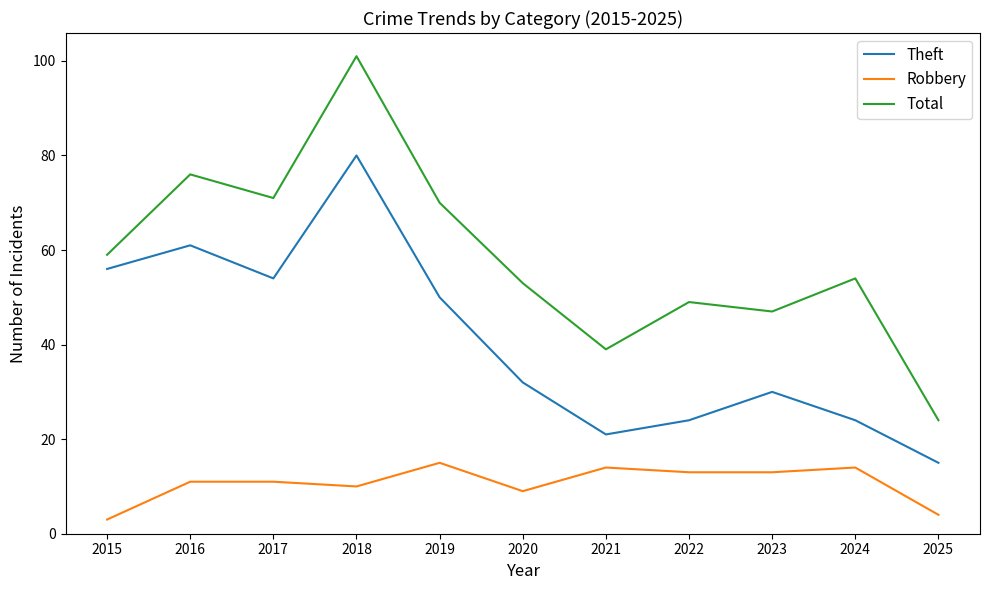

Read the Theft value at 2020, to the nearest 5.

30